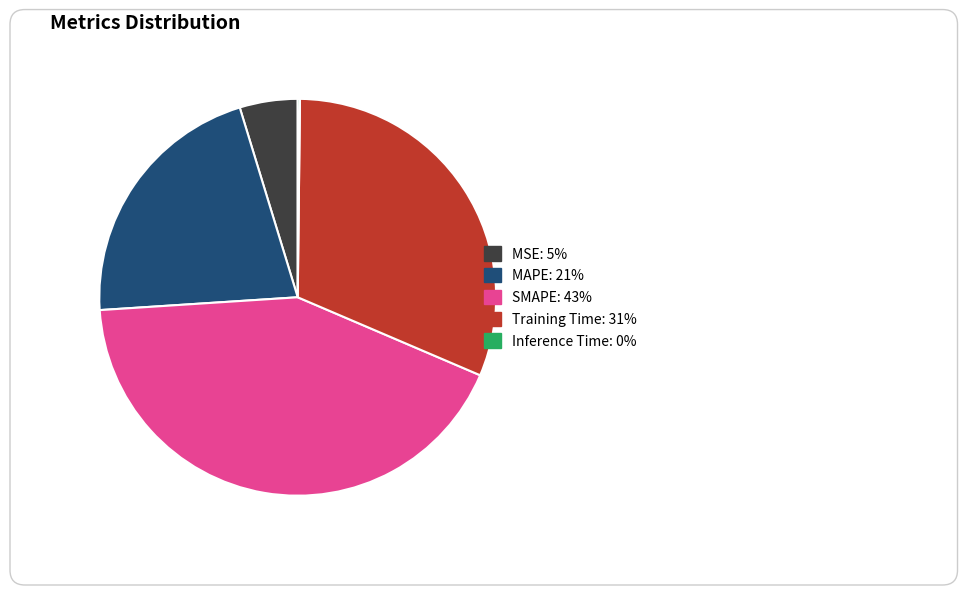

Is there a majority slice in this chart?

No